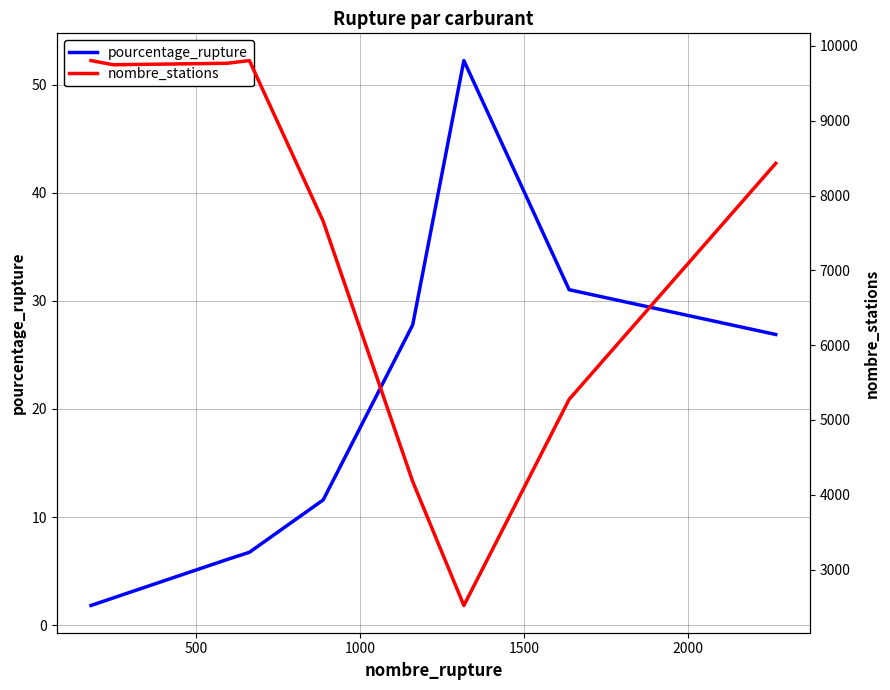

True or false: nombre_stations has more than 1 interior local peaks.

False